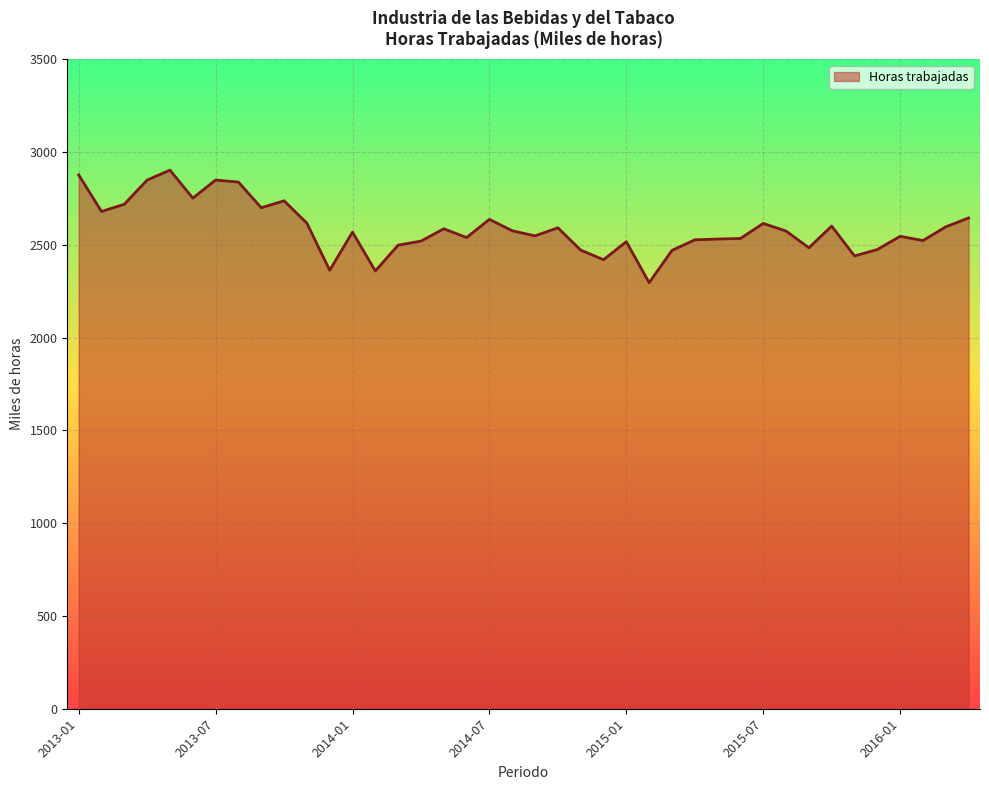

What is the difference between the maximum and minimum values?

606.6